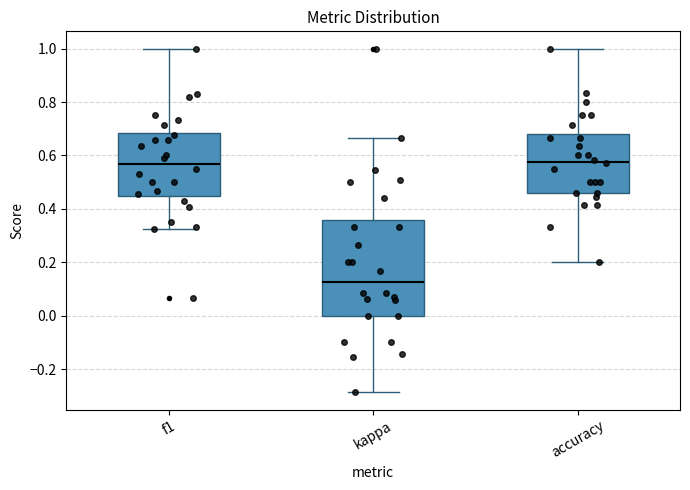

Reading left to right, transcribe this box plot: for each box, give where its median line is, the range the box spans, and where its two whiskers end, as read against the y-axis. The values are not printed on the chart, so give them approximately, as read against the axis.

f1: median 0.56, box 0.44 to 0.68, whiskers 0.32 to 1.00
kappa: median 0.12, box 0.00 to 0.36, whiskers -0.28 to 0.66
accuracy: median 0.58, box 0.46 to 0.68, whiskers 0.20 to 1.00